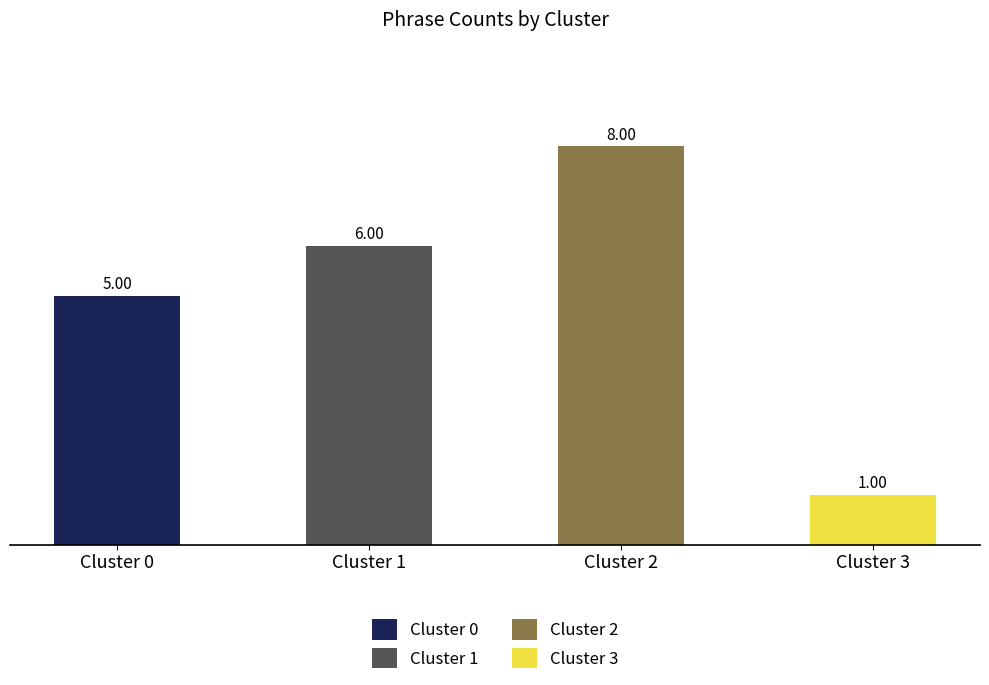

What is the change in value from Cluster 0 to Cluster 2?

+3